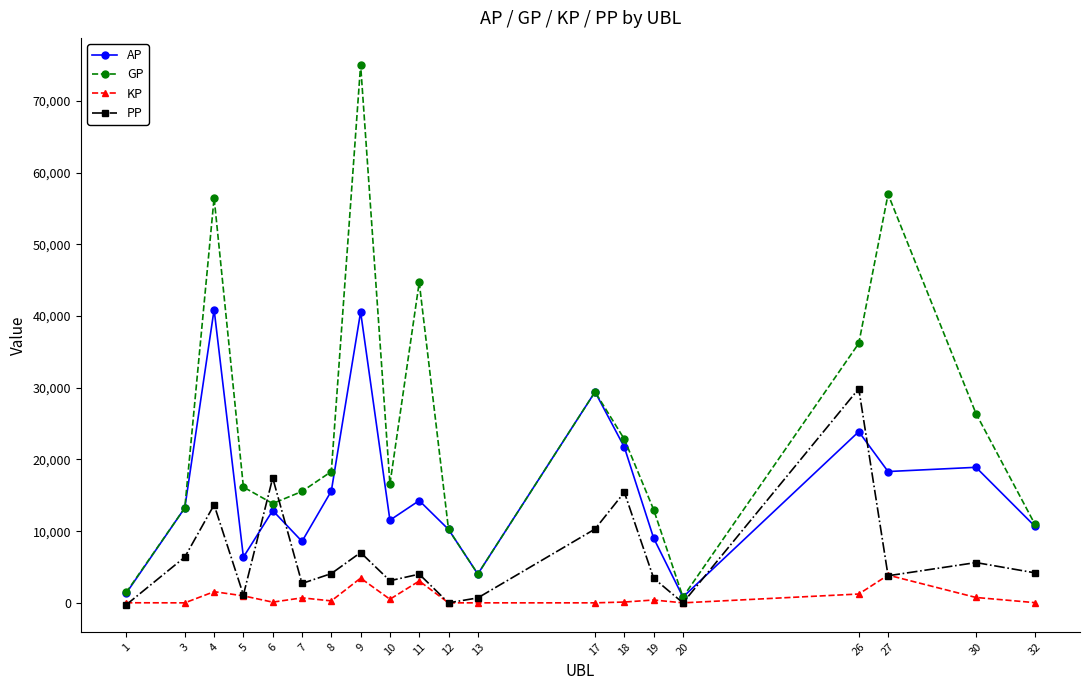

How many interior local peaks does the GP series have?

5